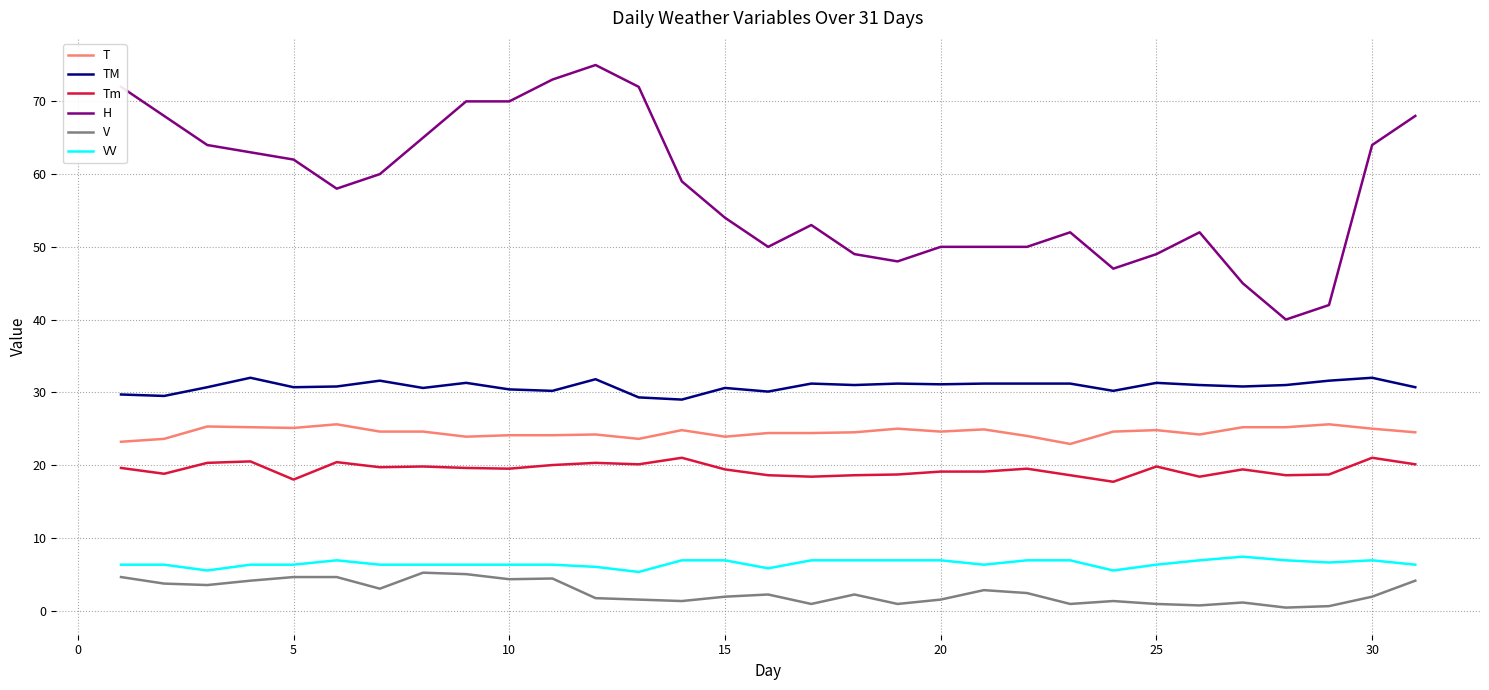

What is the maximum value shown in the chart?

75.0